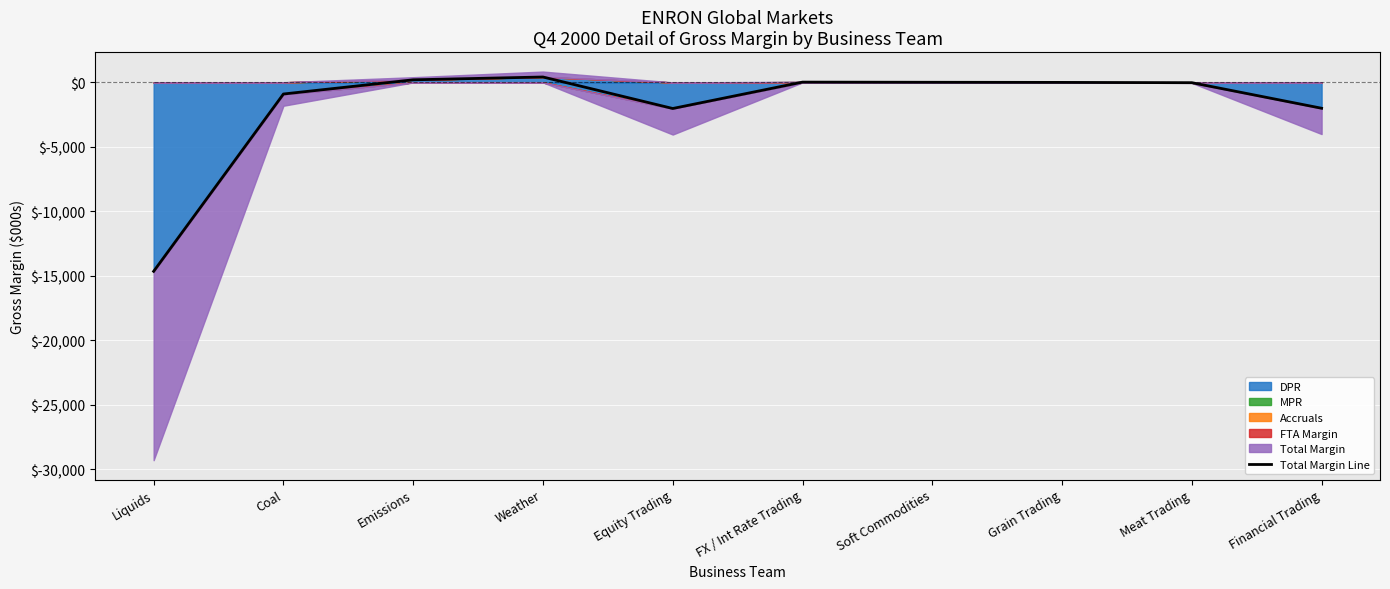

Count the number of values greater than 2.

4